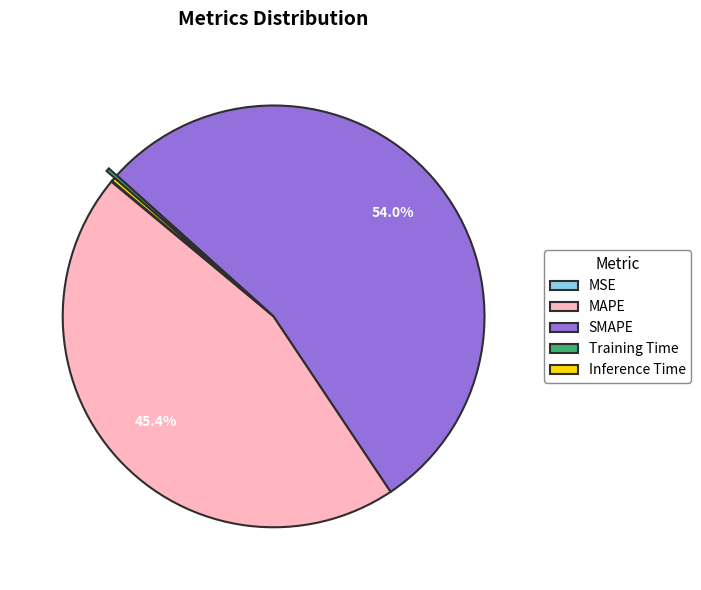

Between SMAPE and MAPE, which is larger?

SMAPE